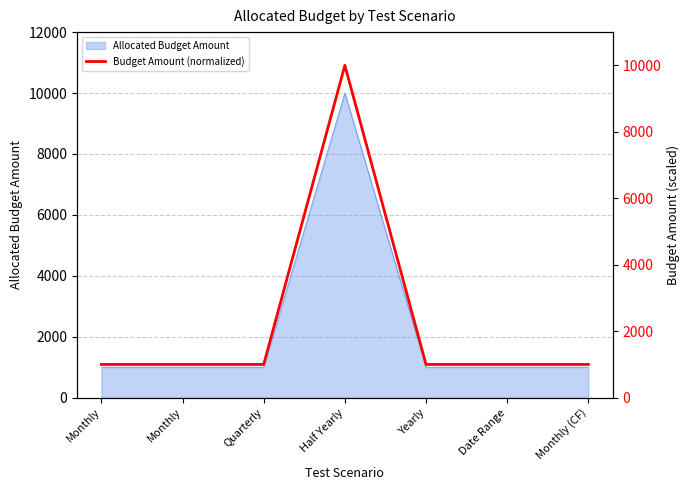

True or false: the data shows 697 at Quarterly.

False